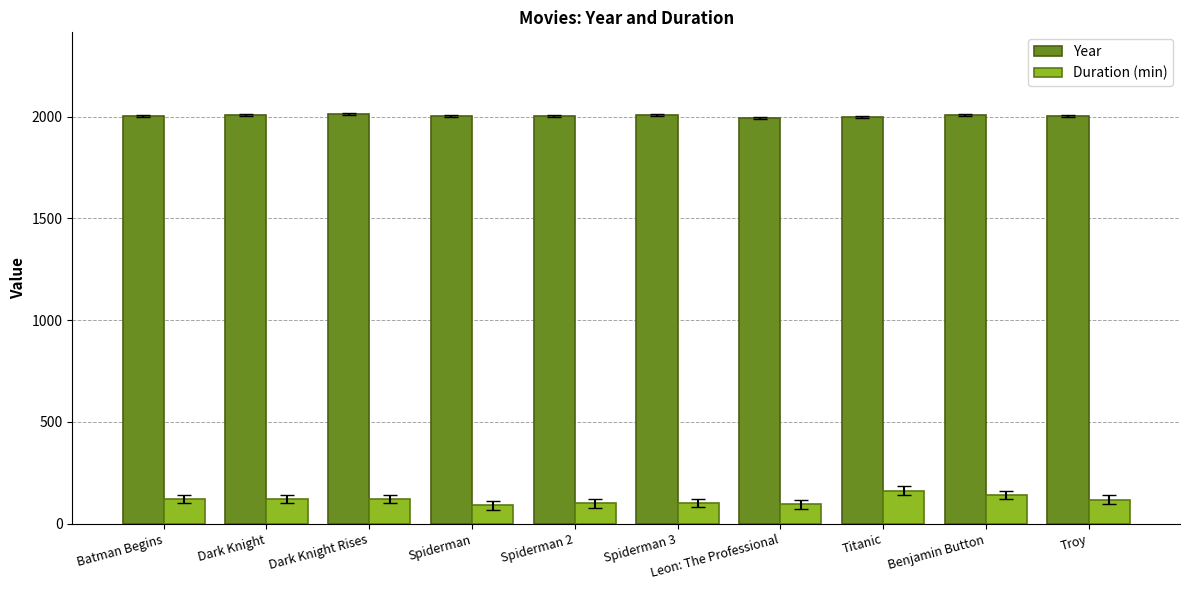

What position from the right is Spiderman 3?

5